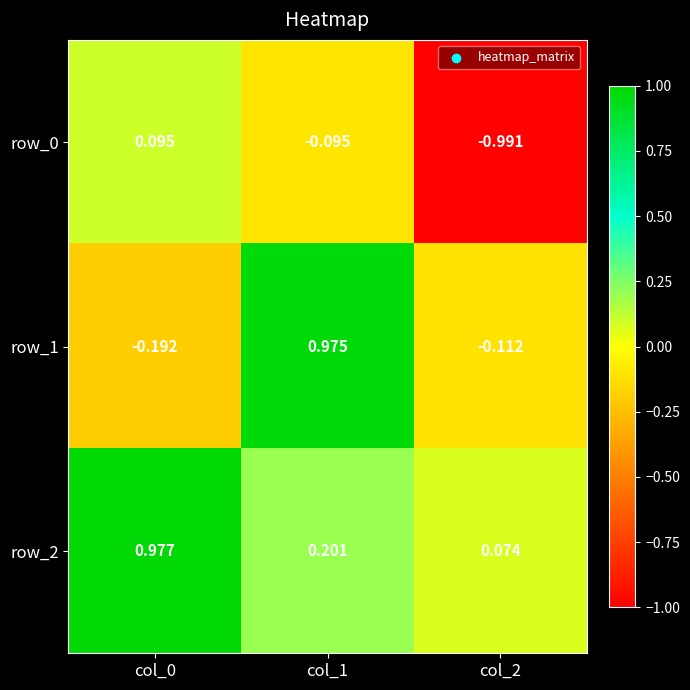

How many data points in row_1 are less than 0?

2